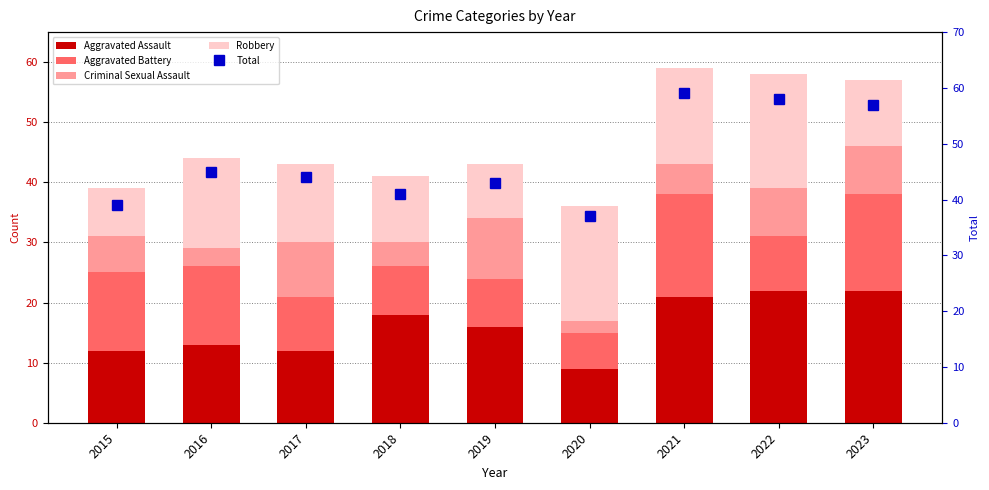

What is the spread (max minus min) of values at 2019?

35